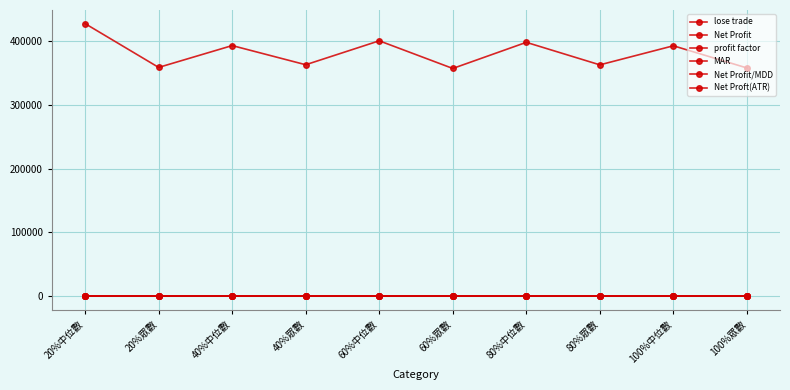

Rank the categories by MAR value from highest to lowest.

100%中位數, 20%中位數, 40%中位數, 80%中位數, 60%中位數, 60%眾數, 100%眾數, 80%眾數, 40%眾數, 20%眾數